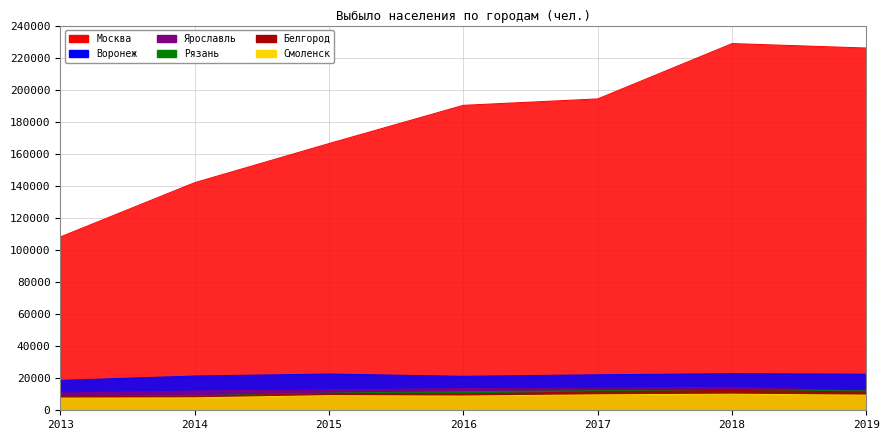

Where is Смоленск nearest to the value 8824?

2016